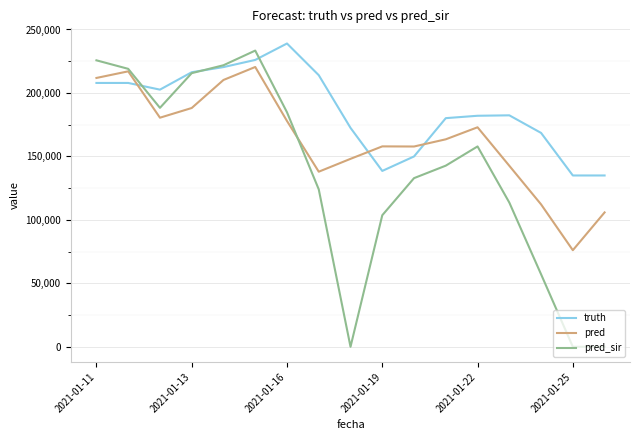

Which series has the widest spread of values?

pred_sir